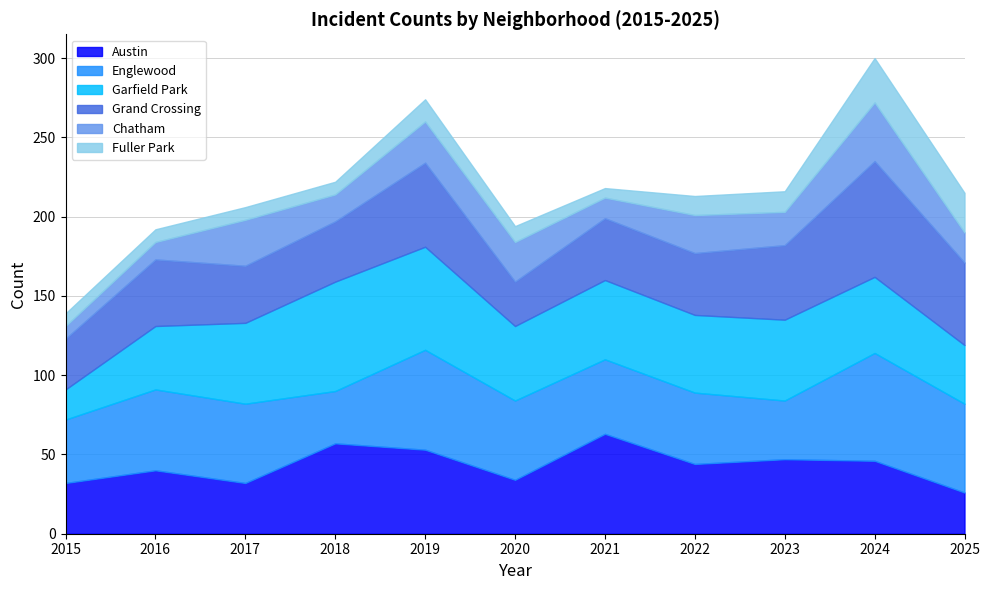

What is the sum of the Garfield Park values at 2021 and 2022?

99